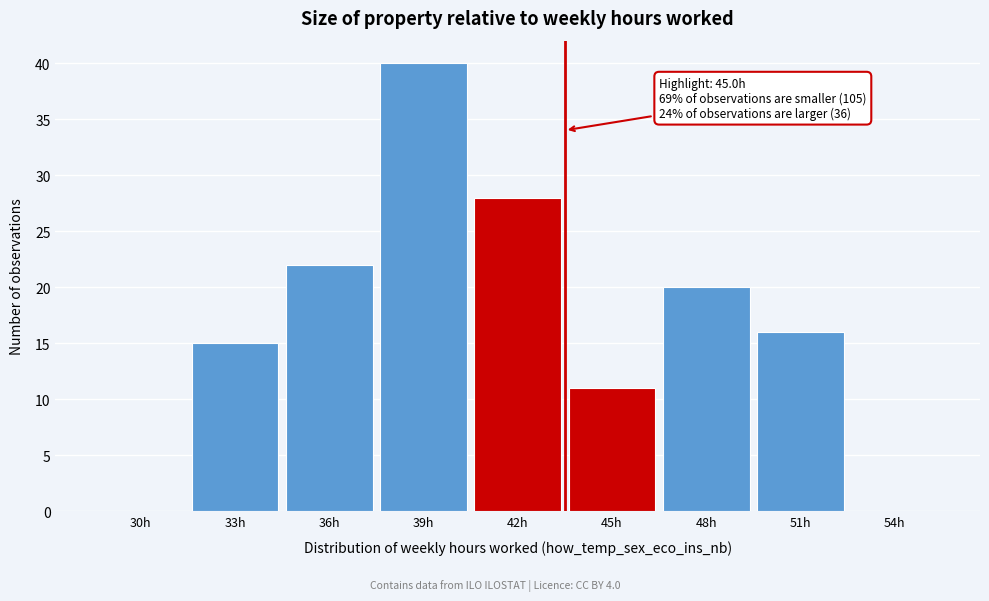

Reading left to right, list all the values displayed in this chart.

30h=0	33h=15	36h=22	39h=40	42h=28	45h=11	48h=20	51h=16	54h=0